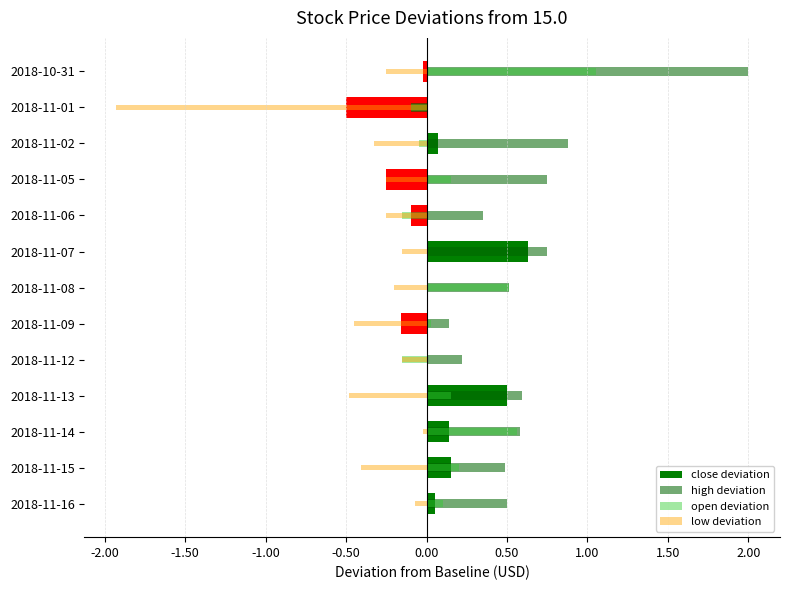

How many values in close deviation are below zero?

5